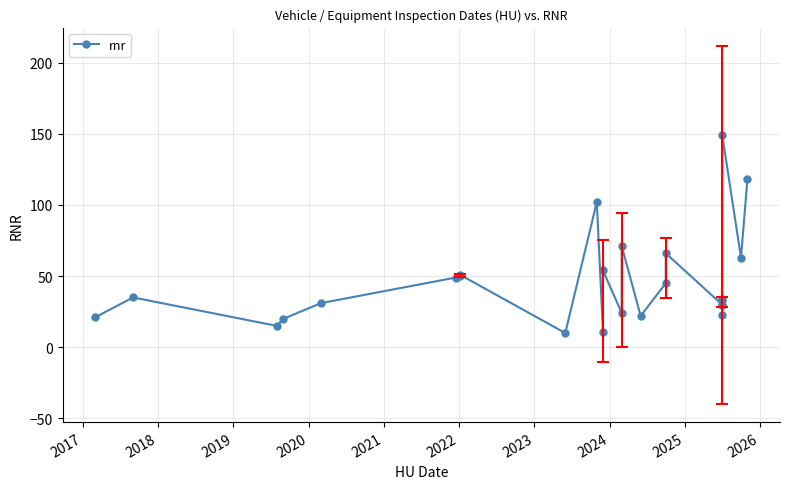

How many points are higher than both their immediate neighbors (excluding endpoints)?

8